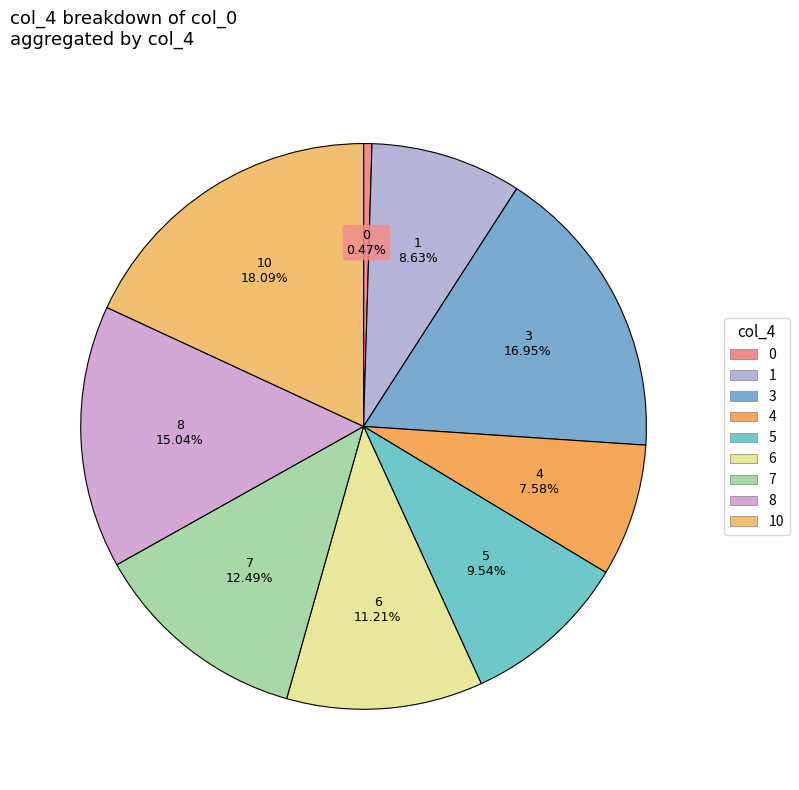

How many slices are in this pie chart?

9